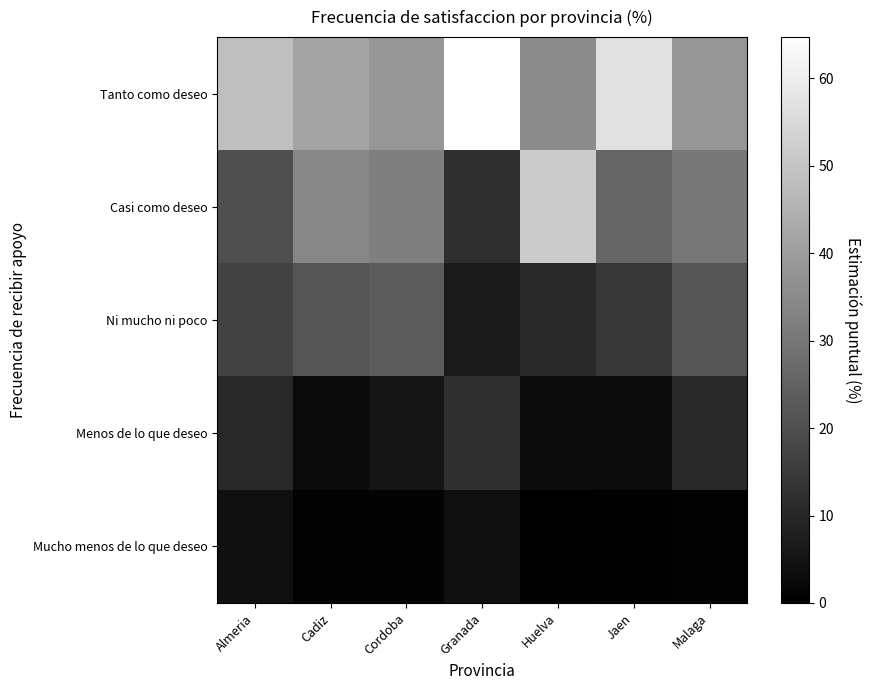

Reading left to right, transcribe all the data shown in this chart.

Tanto como deseo: Almeria=48.4	Cadiz=41.3	Cordoba=38.0	Granada=64.7	Huelva=35.5	Jaen=56.9	Malaga=38.1
Casi como deseo: Almeria=20.1	Cadiz=34.2	Cordoba=32.2	Granada=11.9	Huelva=51.3	Jaen=25.8	Malaga=30.1
Ni mucho ni poco: Almeria=17.1	Cadiz=21.3	Cordoba=23.5	Granada=7.0	Huelva=10.4	Jaen=14.1	Malaga=21.3
Menos de lo que deseo: Almeria=10.1	Cadiz=2.5	Cordoba=5.4	Granada=12.4	Huelva=2.8	Jaen=2.8	Malaga=10.1
Mucho menos de lo que deseo: Almeria=4.3	Cadiz=0.6	Cordoba=0.9	Granada=4.0	Huelva=0.0	Jaen=0.3	Malaga=0.6